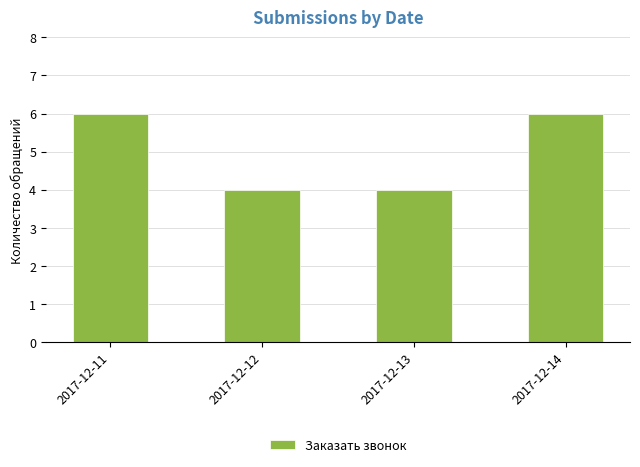

Reading left to right, list all the values displayed in this chart.

2017-12-11=6	2017-12-12=4	2017-12-13=4	2017-12-14=6